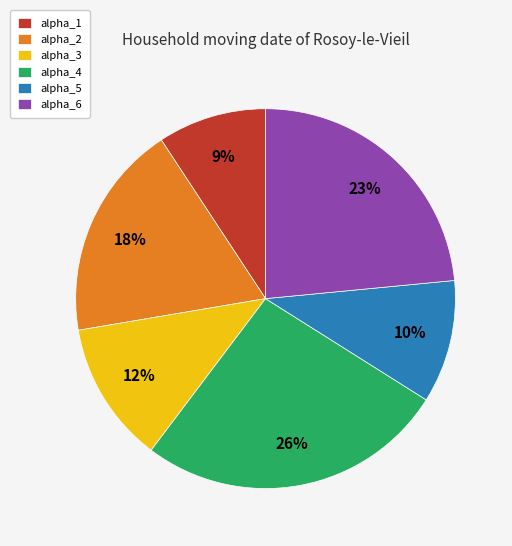

Which category has the biggest portion of the pie?

alpha_4